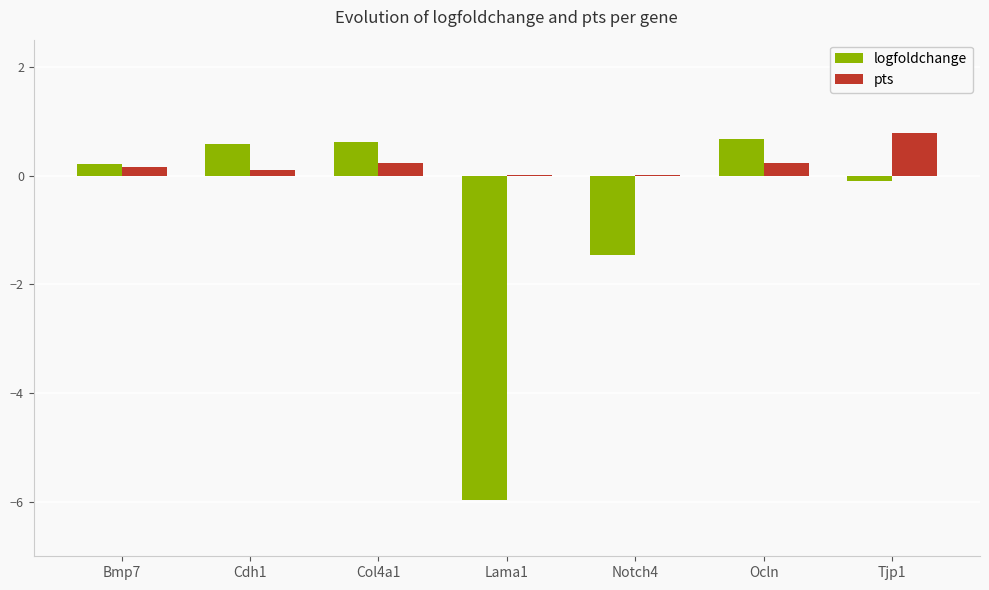

What is the total value across all series at Tjp1?

0.7